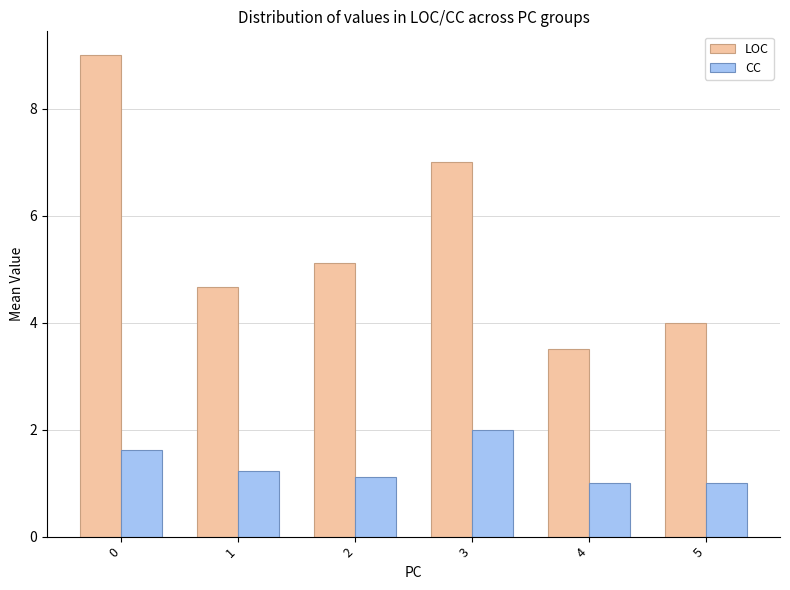

What are all the series names shown in the legend?

LOC, CC